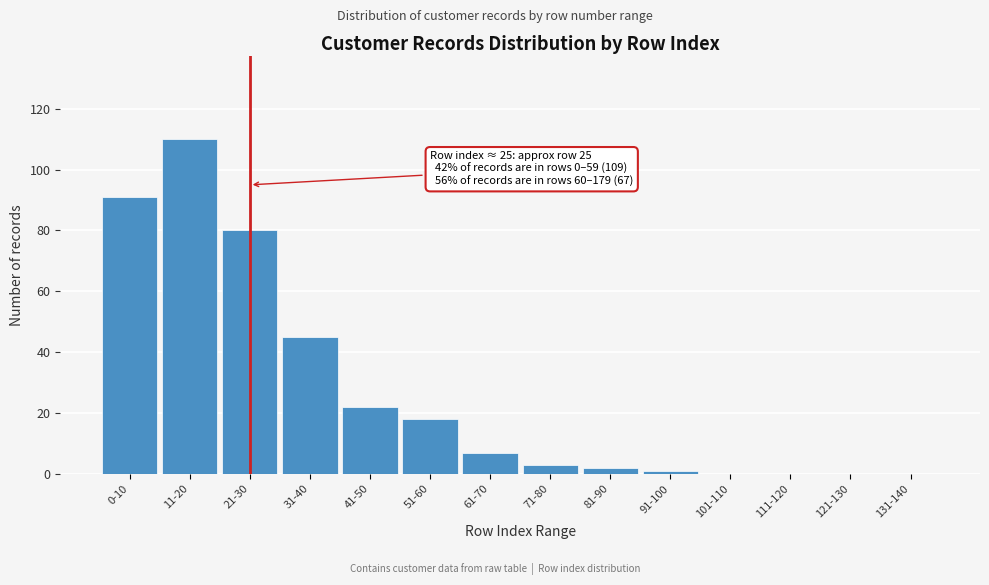

Reading left to right, what are all the values shown in this chart?

0-10=91	11-20=110	21-30=80	31-40=45	41-50=22	51-60=18	61-70=7	71-80=3	81-90=2	91-100=1	101-110=0	111-120=0	121-130=0	131-140=0